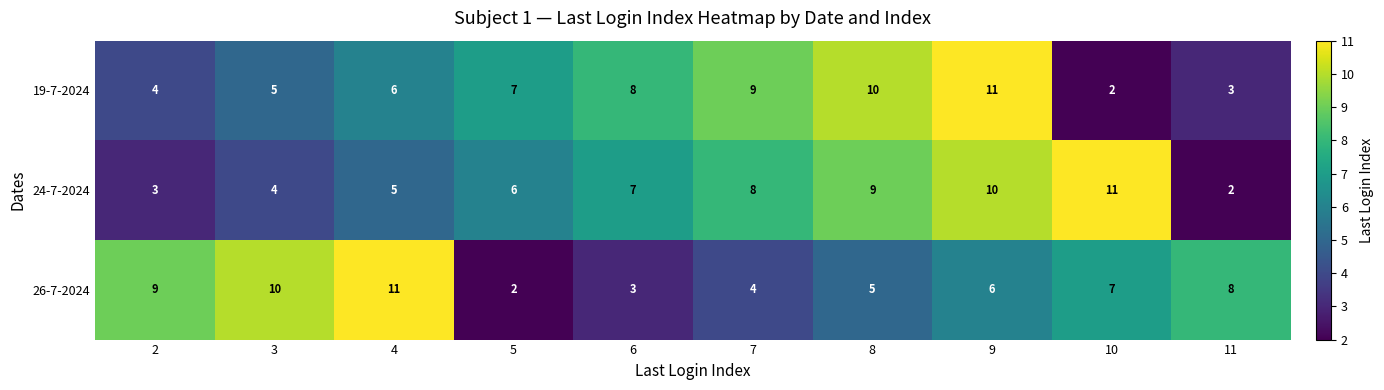

At which label does 19-7-2024 reach its minimum?

10